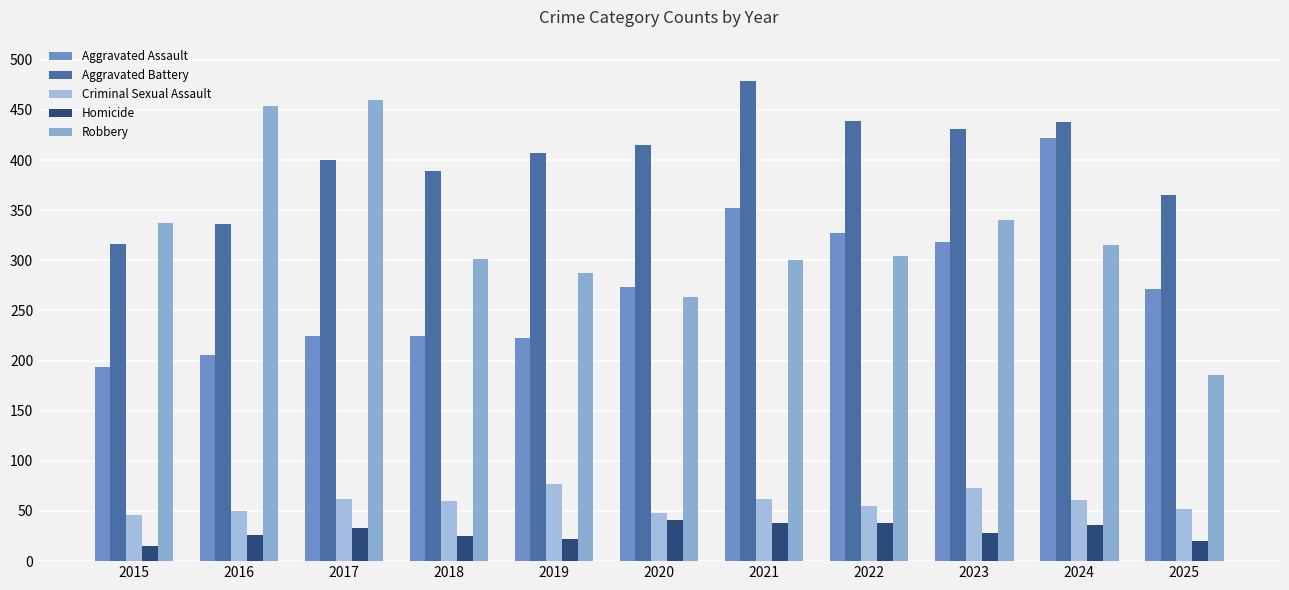

Rank the series at 2016 from highest to lowest value.

Robbery, Aggravated Battery, Aggravated Assault, Criminal Sexual Assault, Homicide